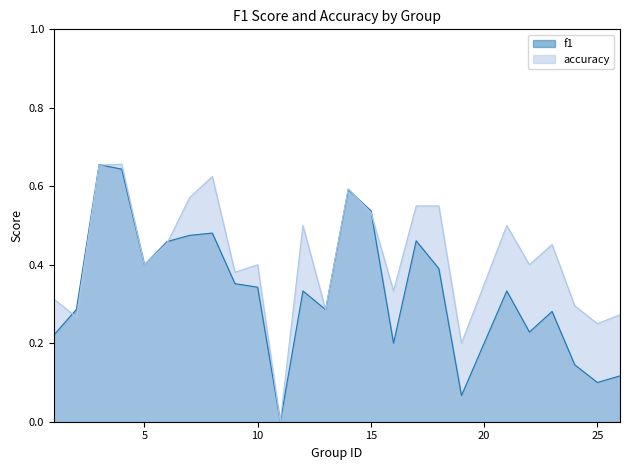

How many intersections are there between accuracy and f1?

5